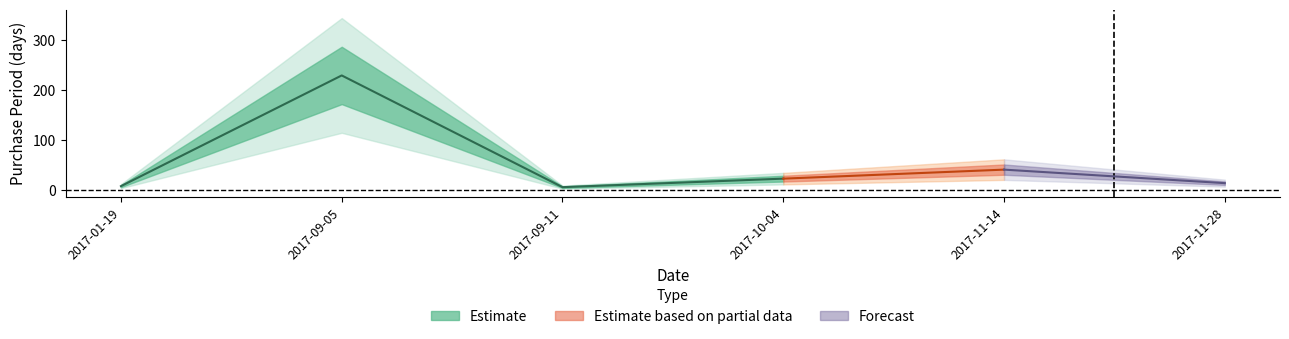

What is the label of the 6th point from the right?

2017-01-19